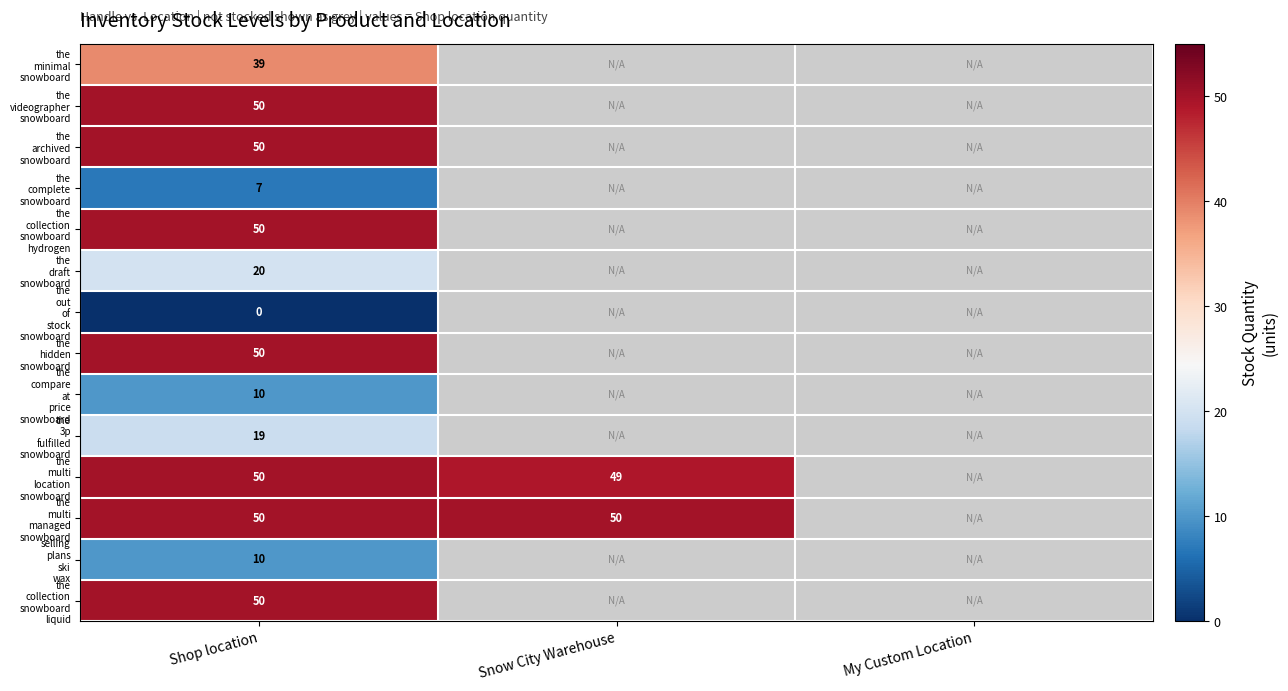

What is the maximum value for the multi location snowboard?

50